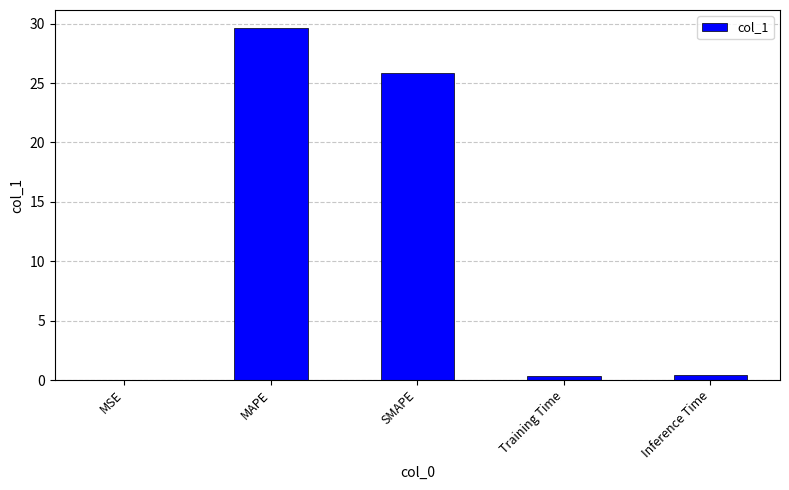

At which label is the value closest to 14?

SMAPE